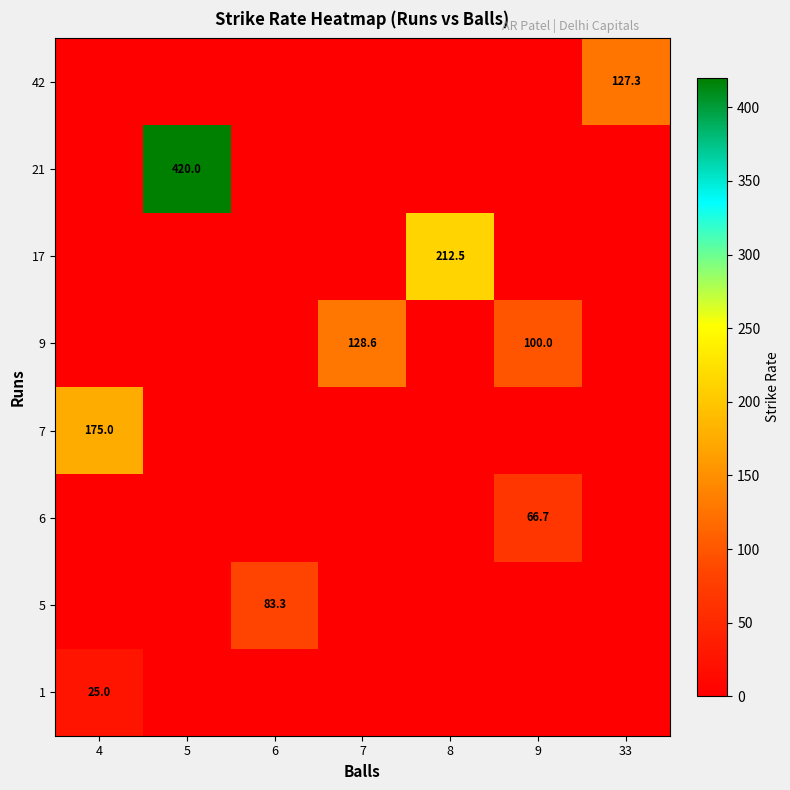

True or false: 17 has a value of 212.5 at 8.

True